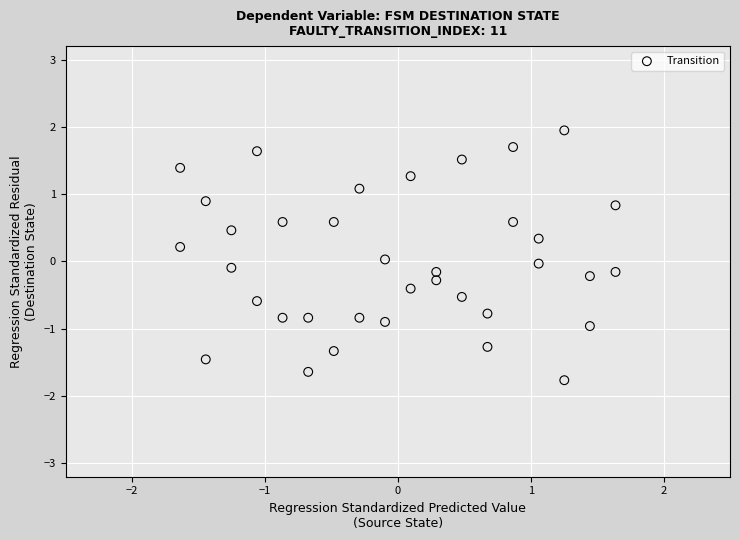

What is the range of Y values (max minus min)?

3.7